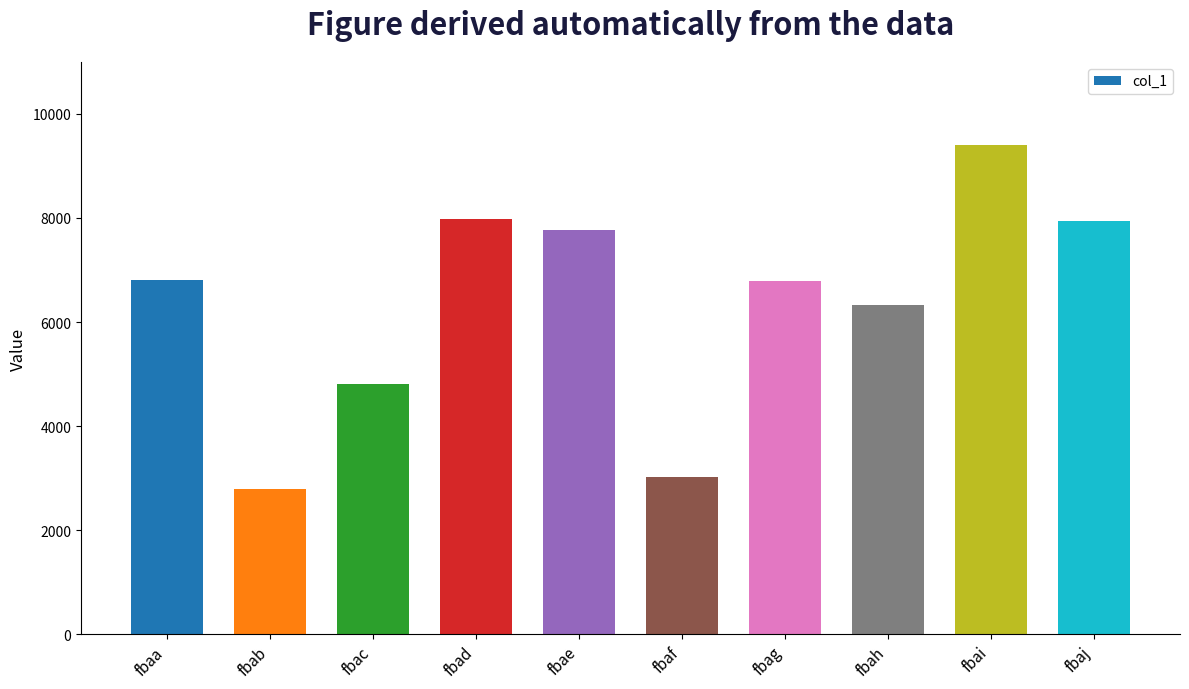

What value does the data have at fbaf?

3019